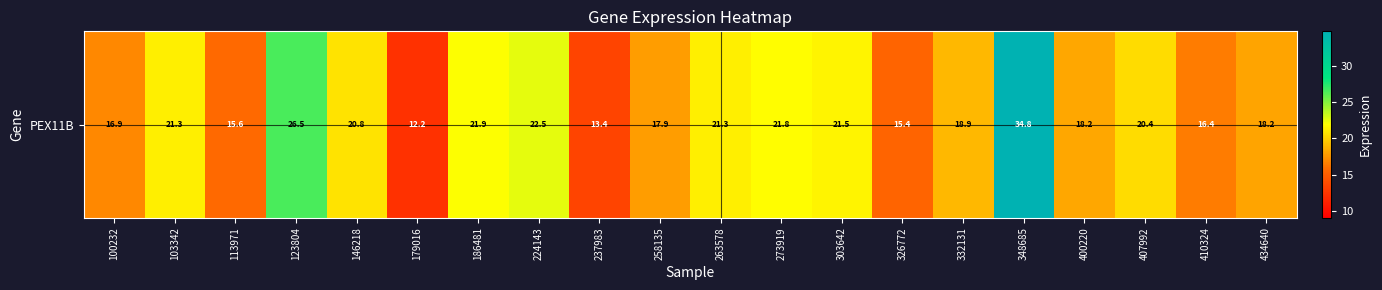

What value does the data have at 326772?

15.4